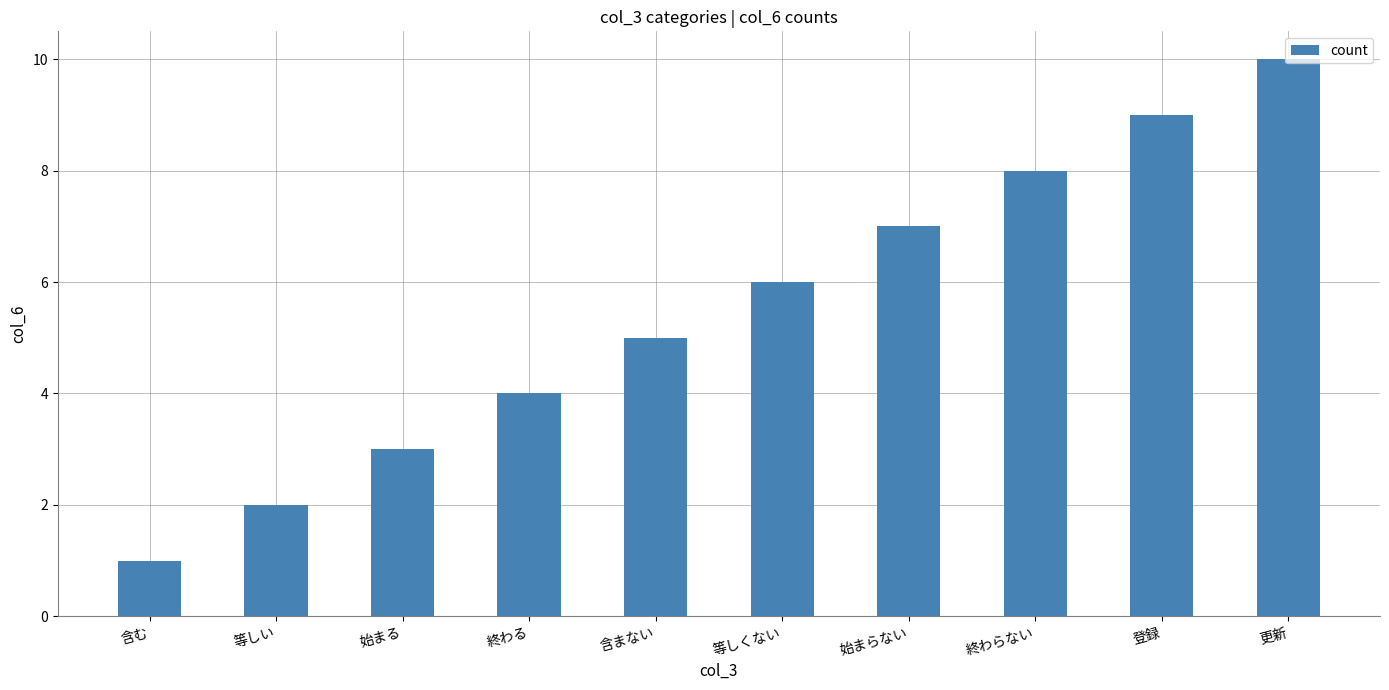

Which has a higher value, 登録 or 含む?

登録